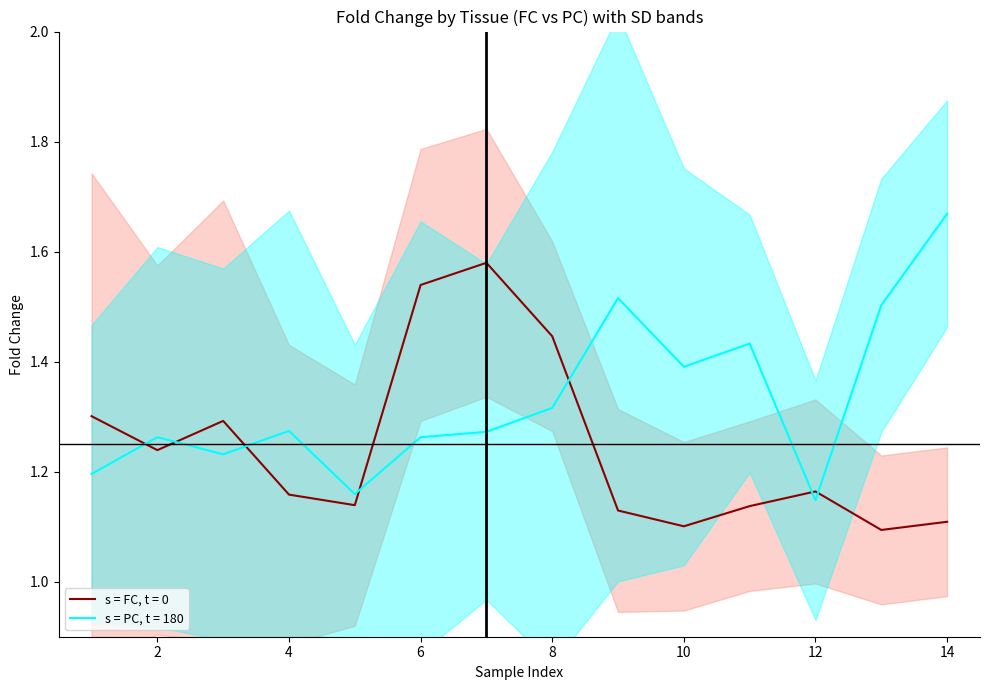

Which series has the largest total across all categories?

fold_change_PC